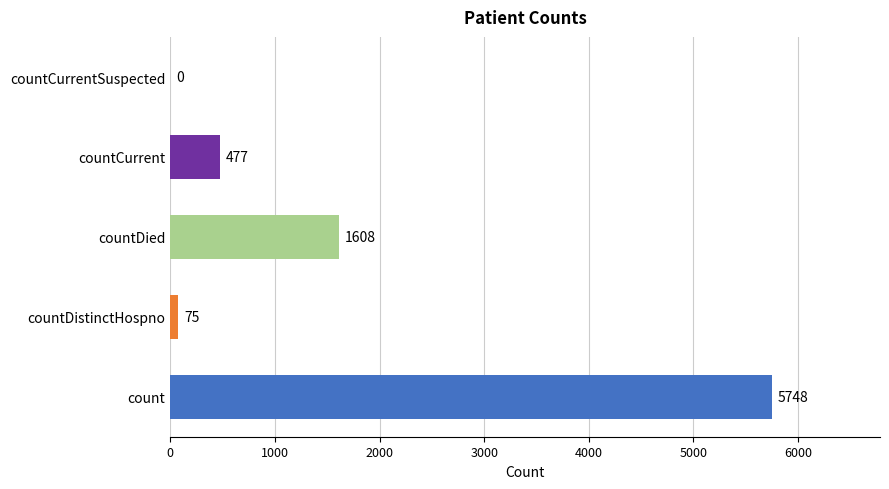

The value at countCurrentSuspected is 0. True or false?

True